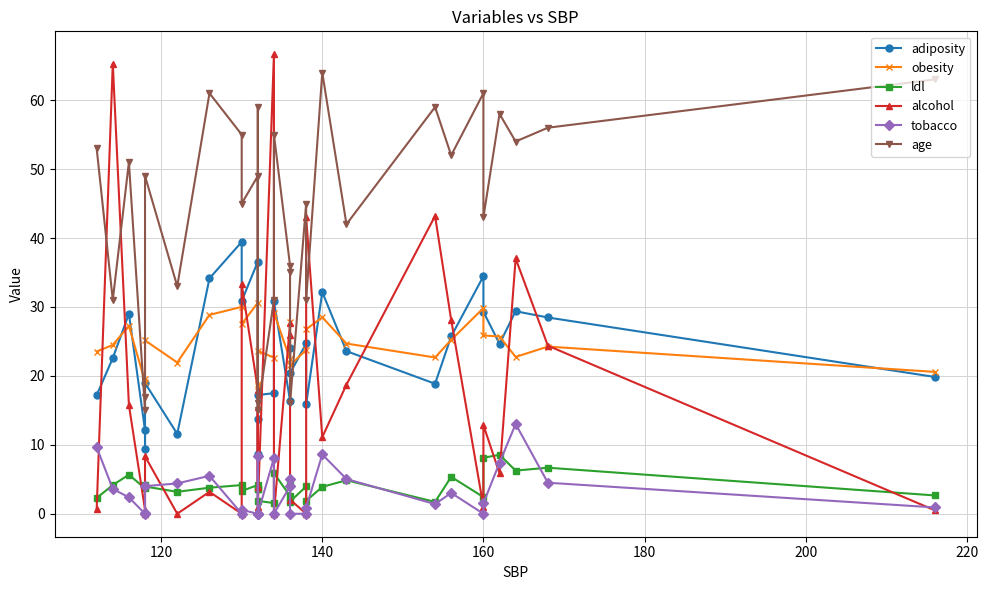

Is the value of obesity at 21 greater than the value of ldl at 27?

Yes